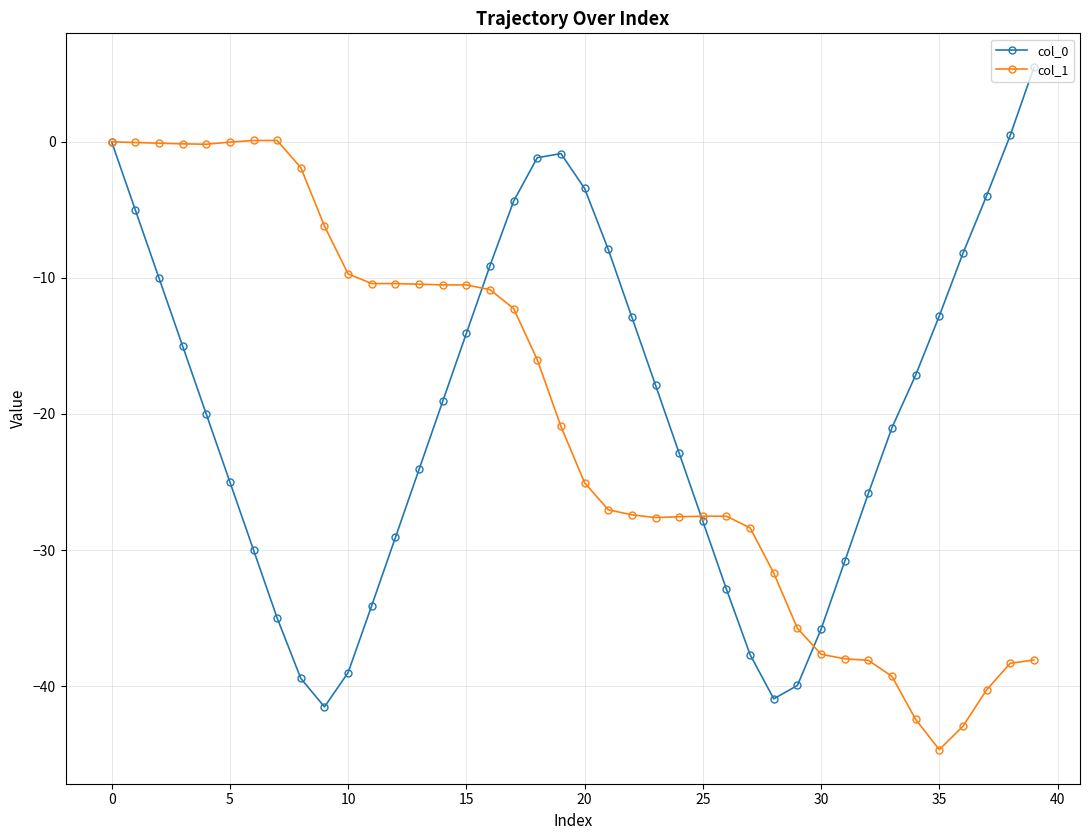

What is the value of the col_0 point at the 12th from the left?

-34.1